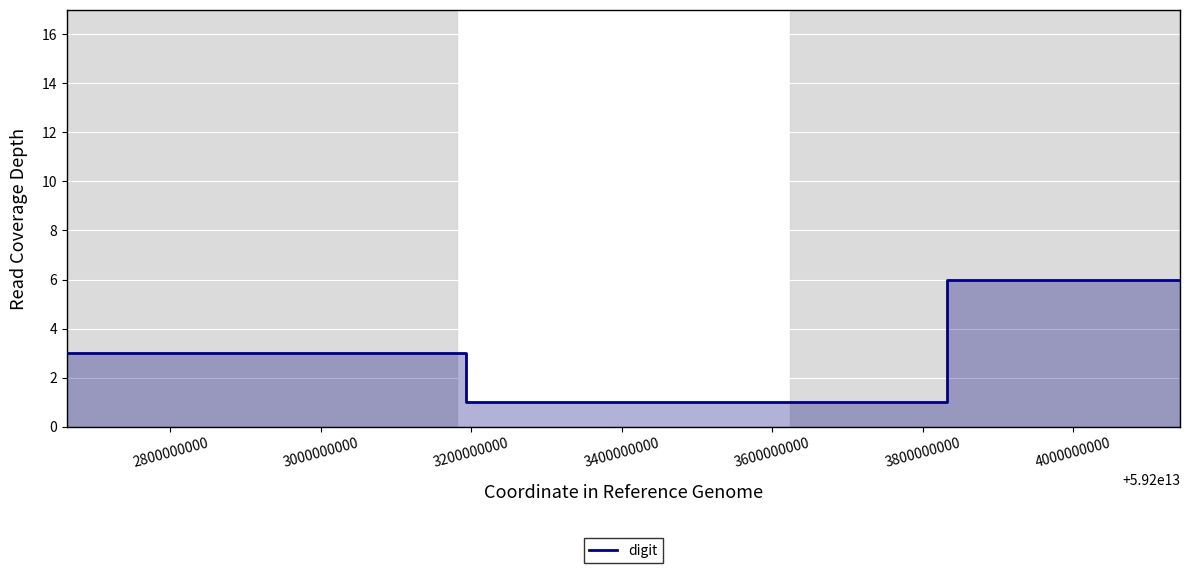

How many lines are shown in the chart?

1